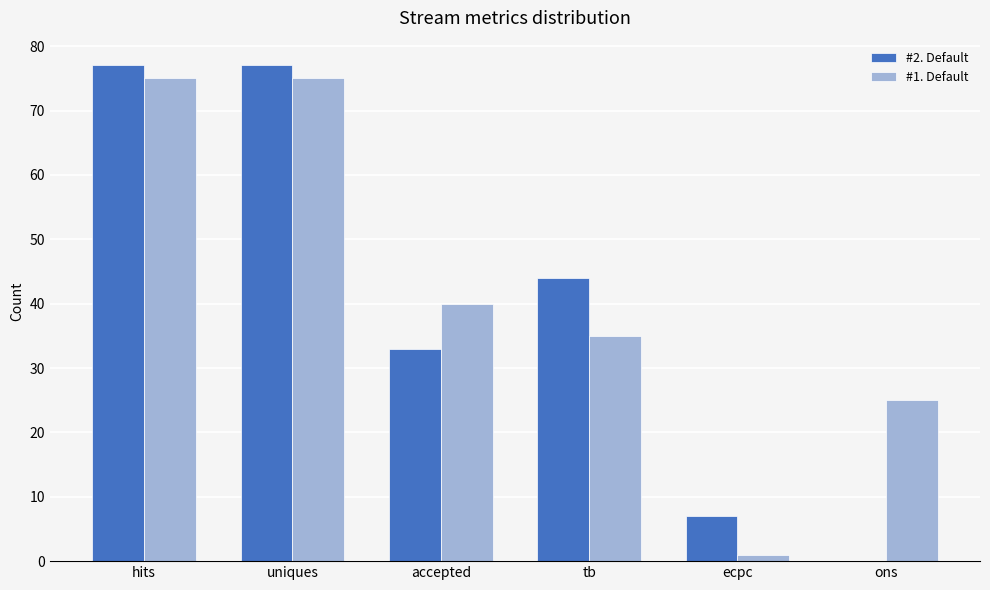

Are the bars grouped side by side (vs. stacked)?

Yes